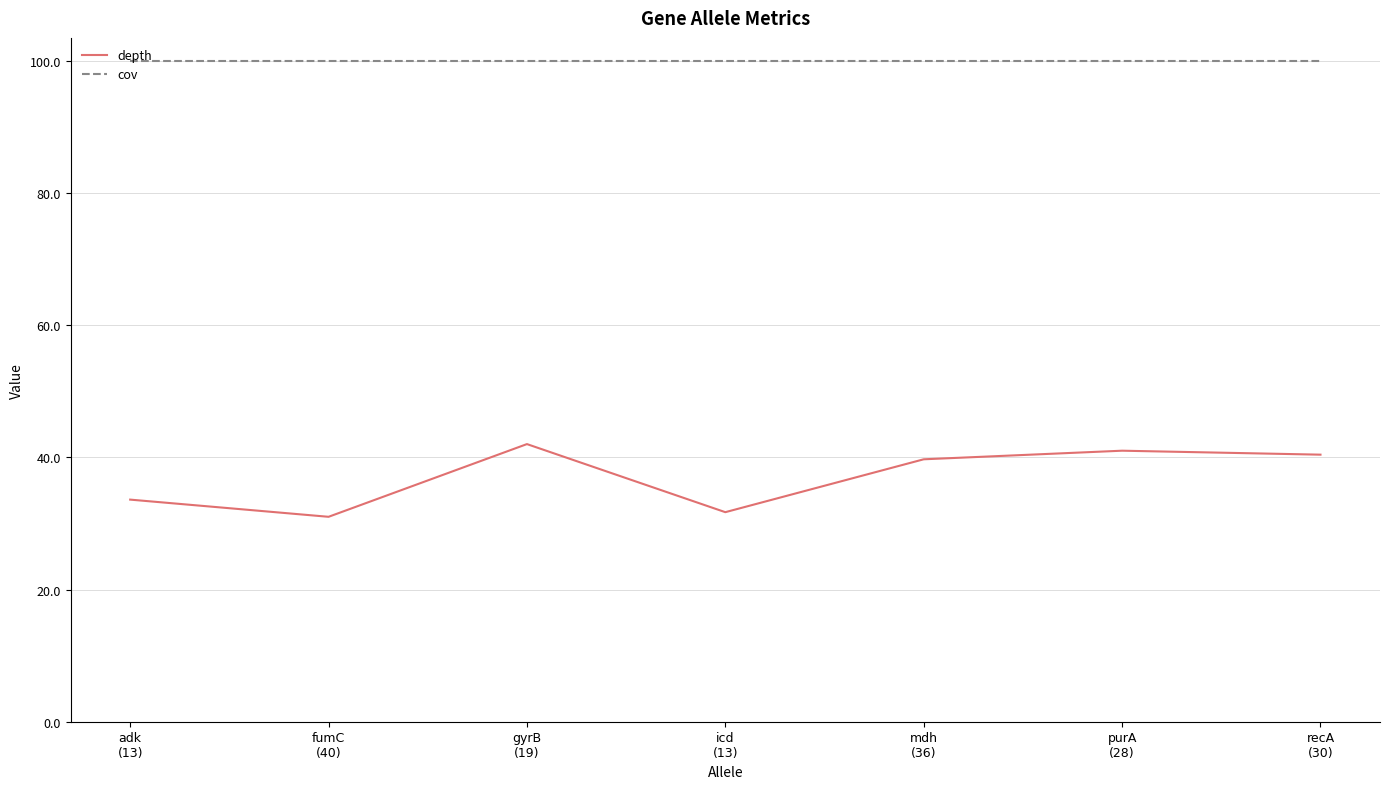

Rank the series by their average value, from highest to lowest.

cov, depth